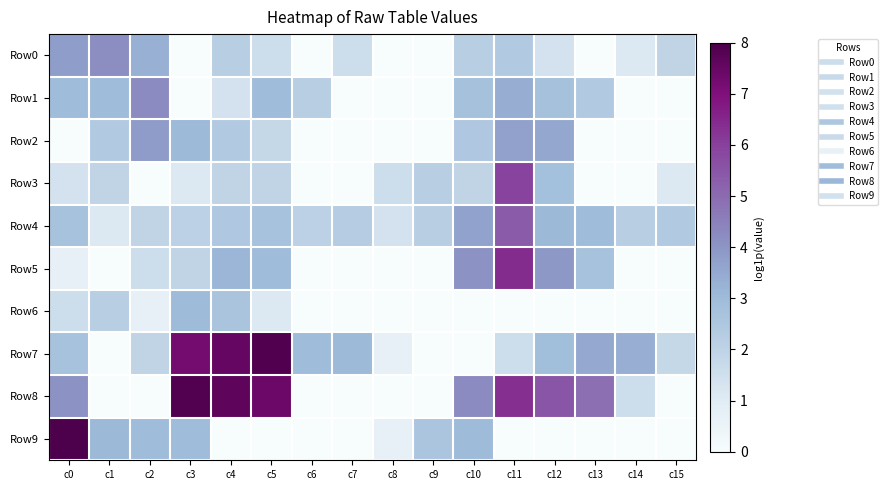

Count the number of data series in this chart.

10